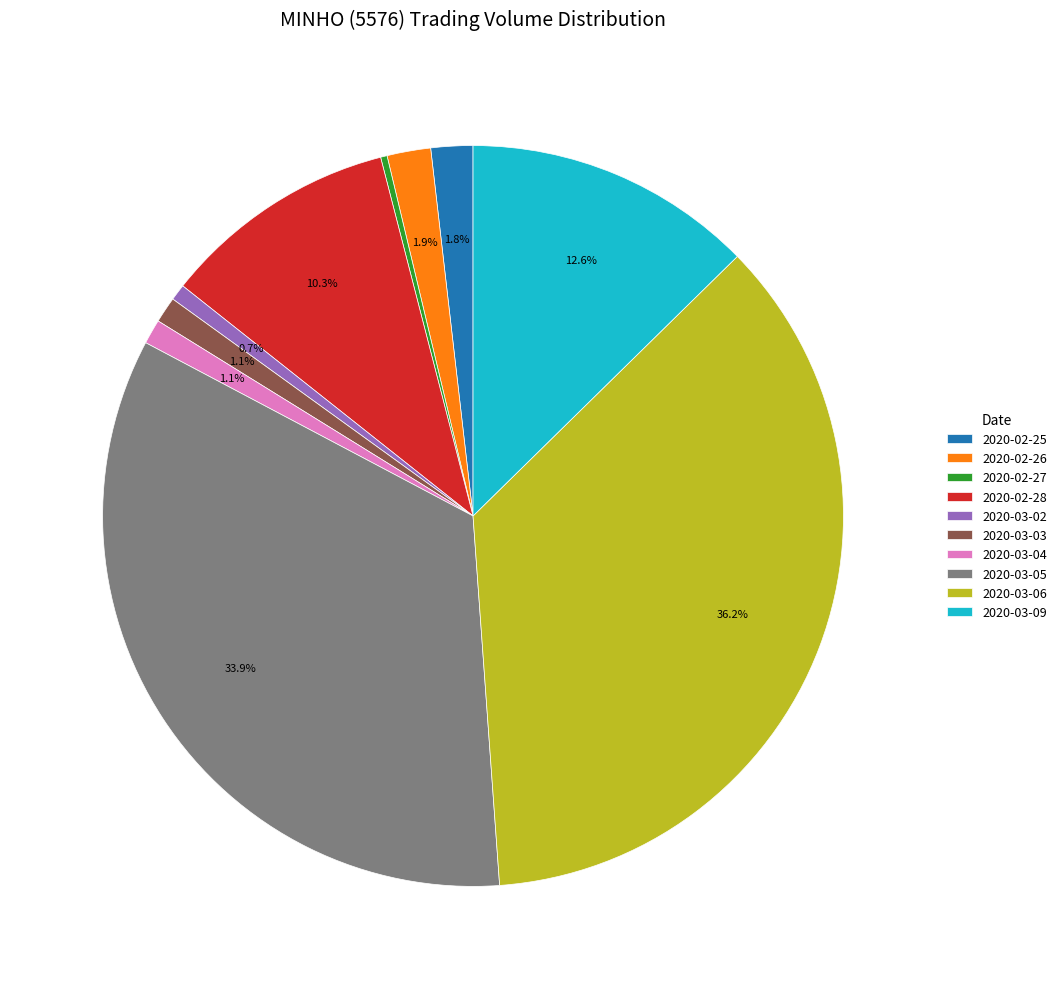

Approximately how many times larger is the value at 2020-02-28 compared to 2020-03-06?

0.3